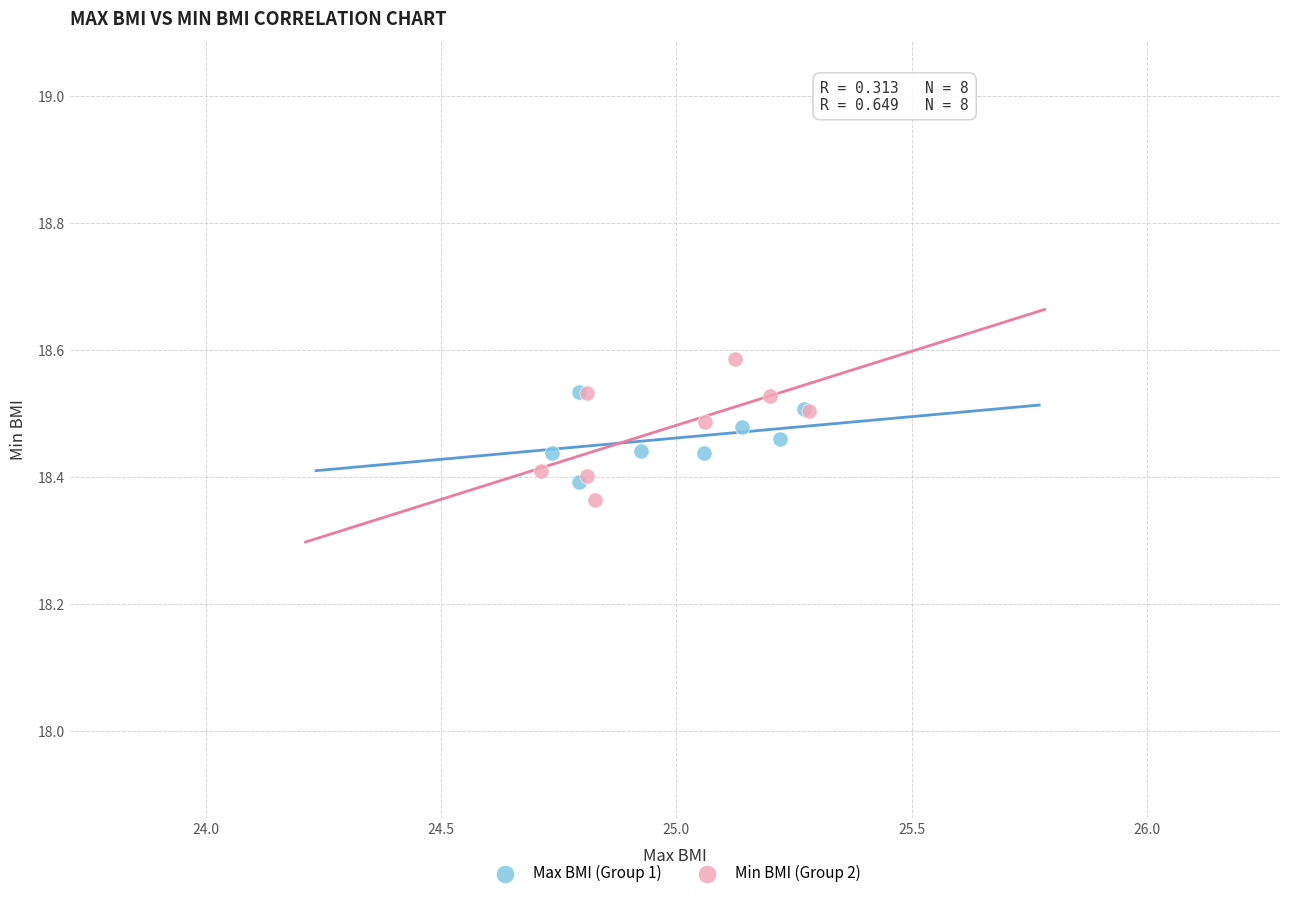

Which series contains the lowest Y value?

Min BMI (Group 2)